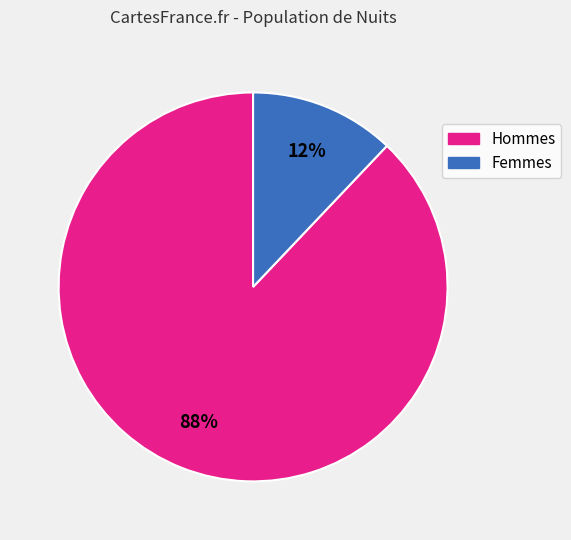

Does any single category account for the majority?

Yes